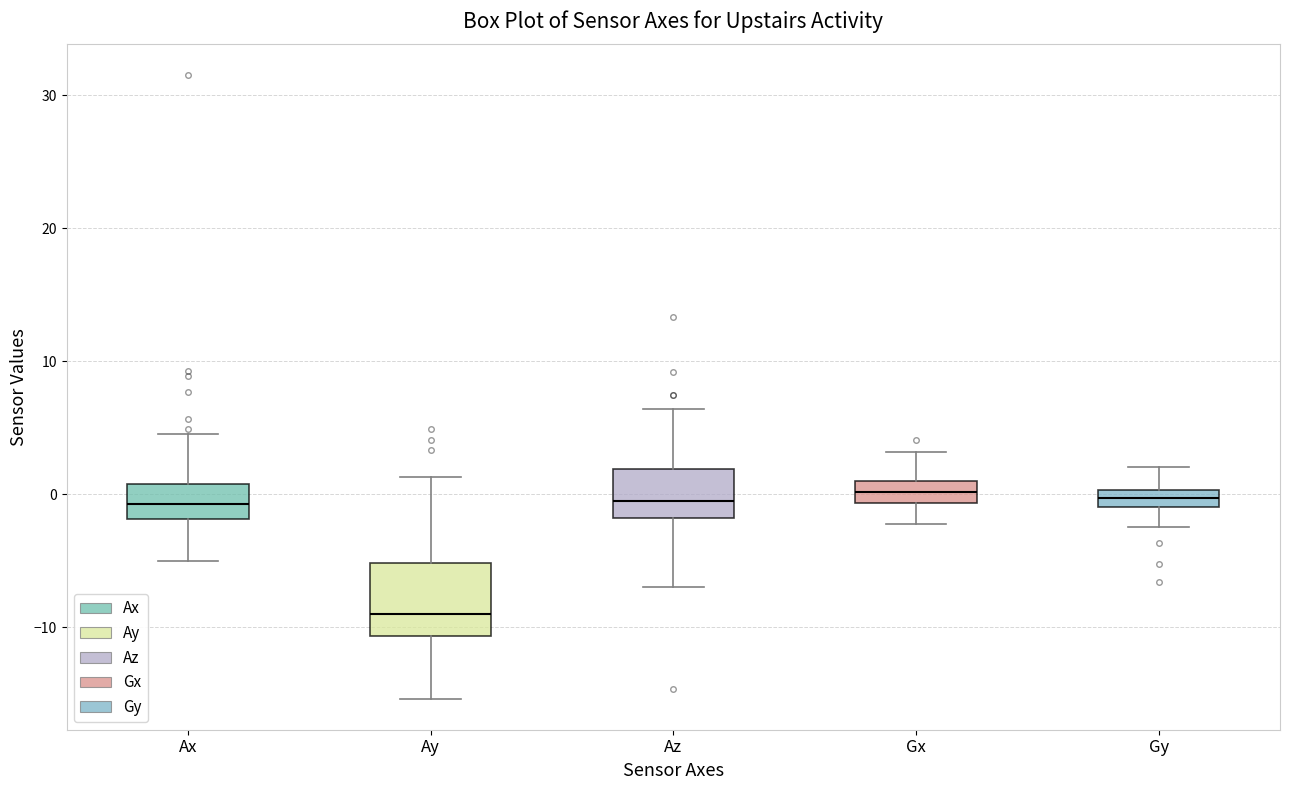

Which box's median line is the lowest?

Ay